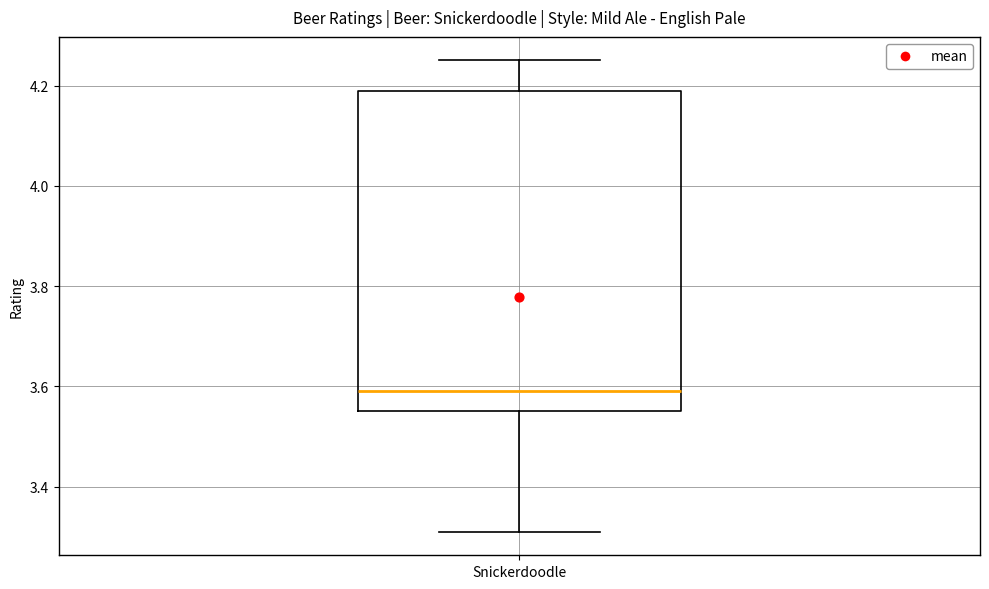

Where is the upper edge of the box for Snickerdoodle on the y-axis? The values are not printed on the chart, so give them approximately, as read against the axis.

4.20